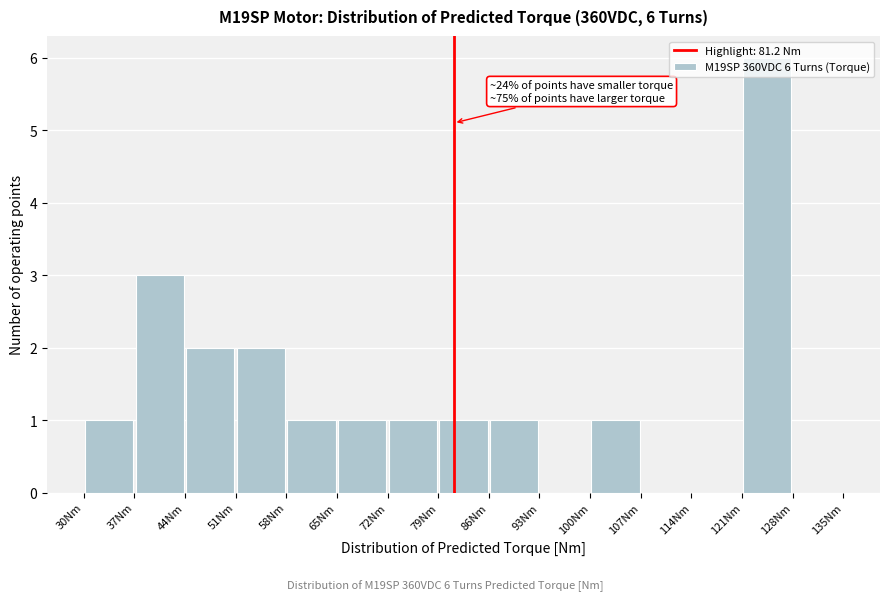

Which range on the x-axis has the tallest bar?

121 to 128